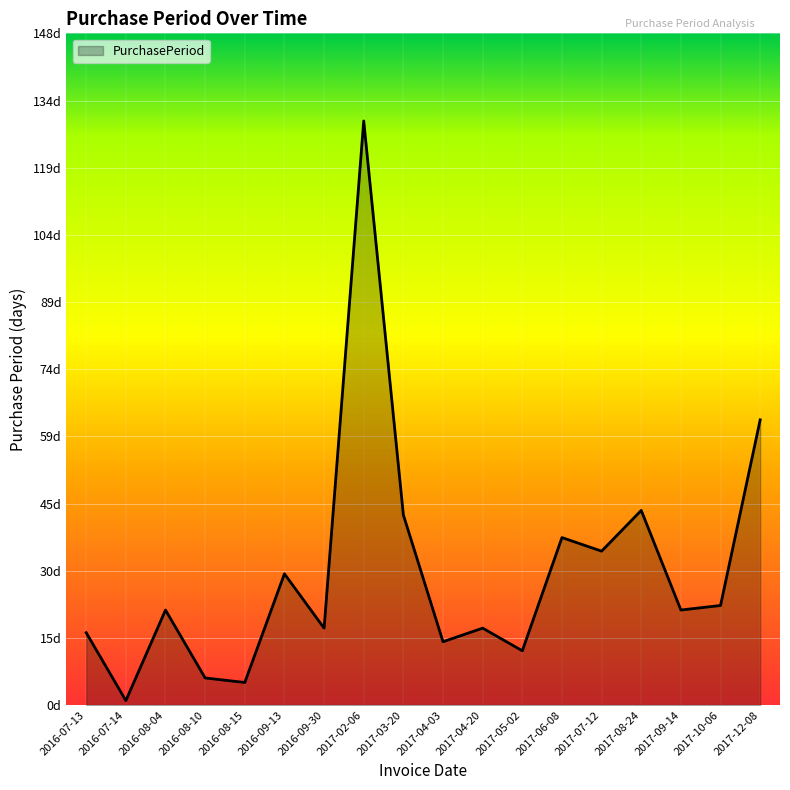

Does the chart display data point markers on the line(s)?

No